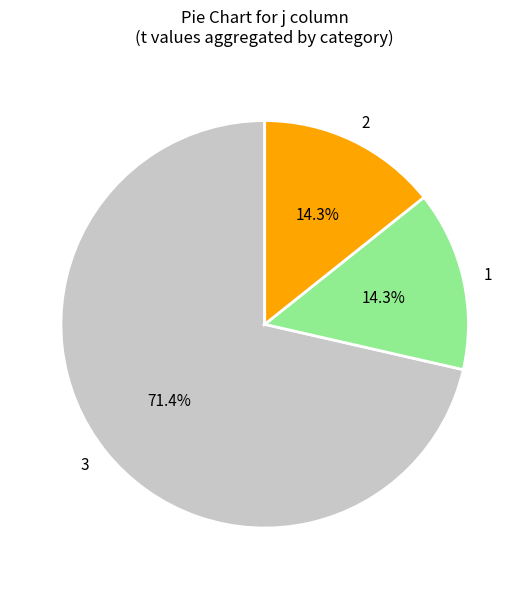

What percentage is the 1 slice, to the nearest percent?

14%